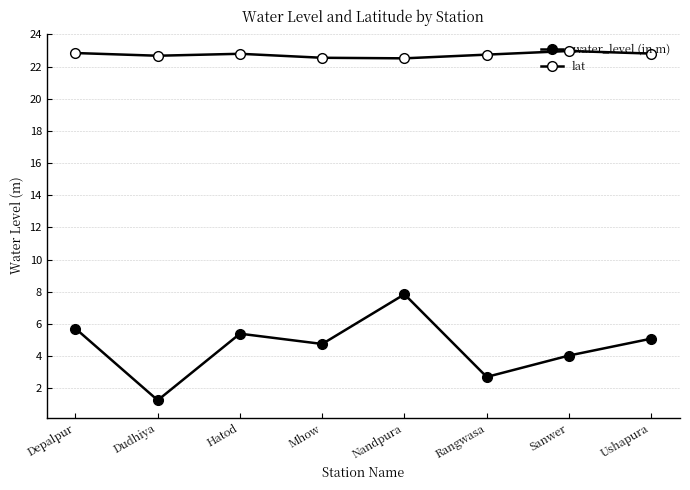

True or false: lat and water_level (in m) intersect in this chart.

False